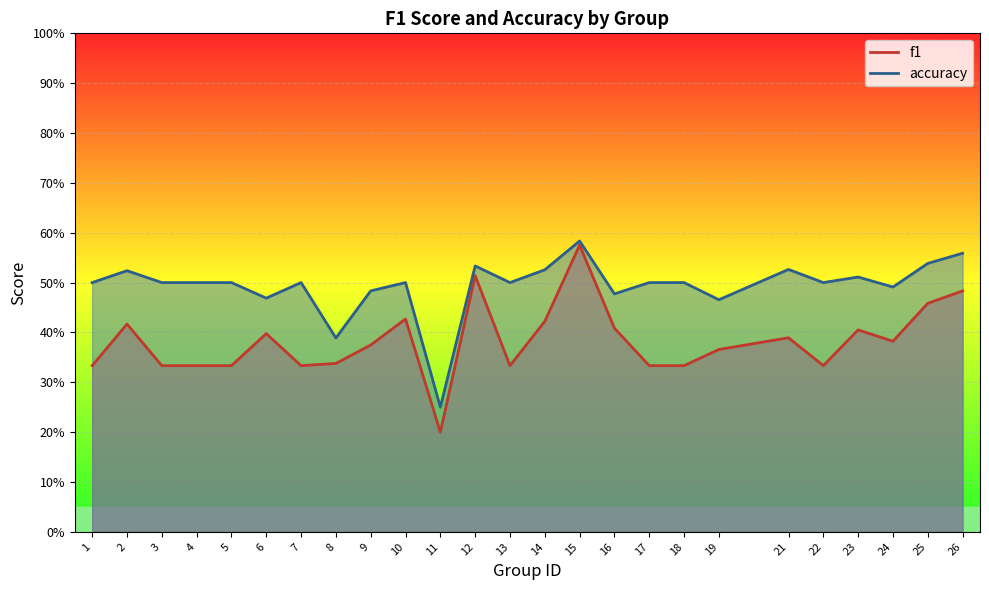

What is the value of the f1 point at the 23rd from the left?

0.4